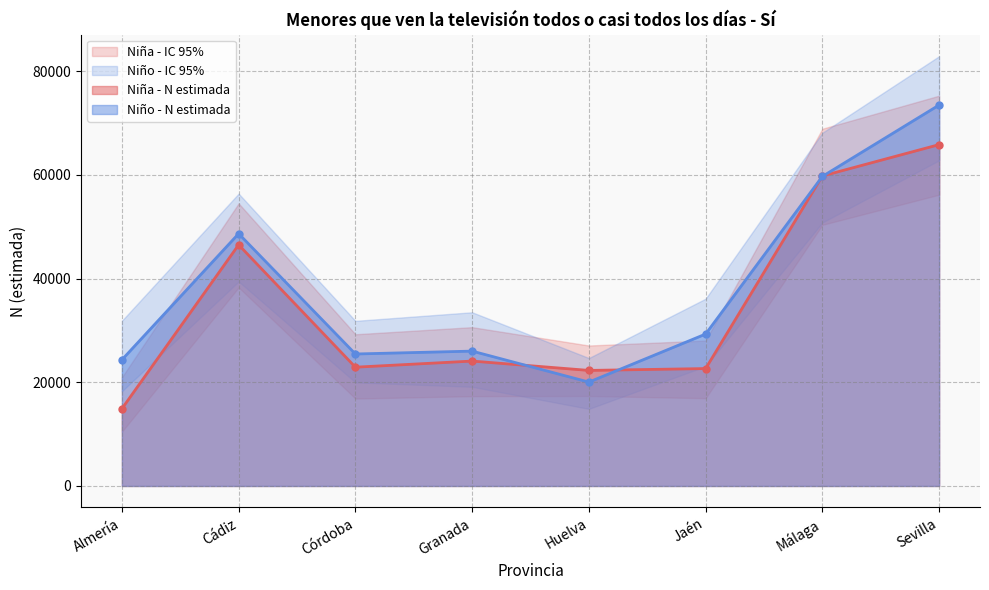

True or false: Niño - N estimada has more than 0 points higher than both neighbors.

True